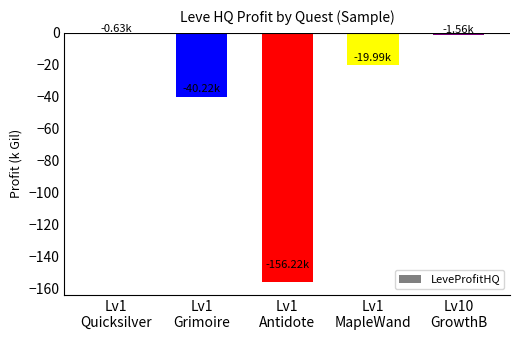

At which category does the chart reach its minimum across all series?

Lv1
Antidote